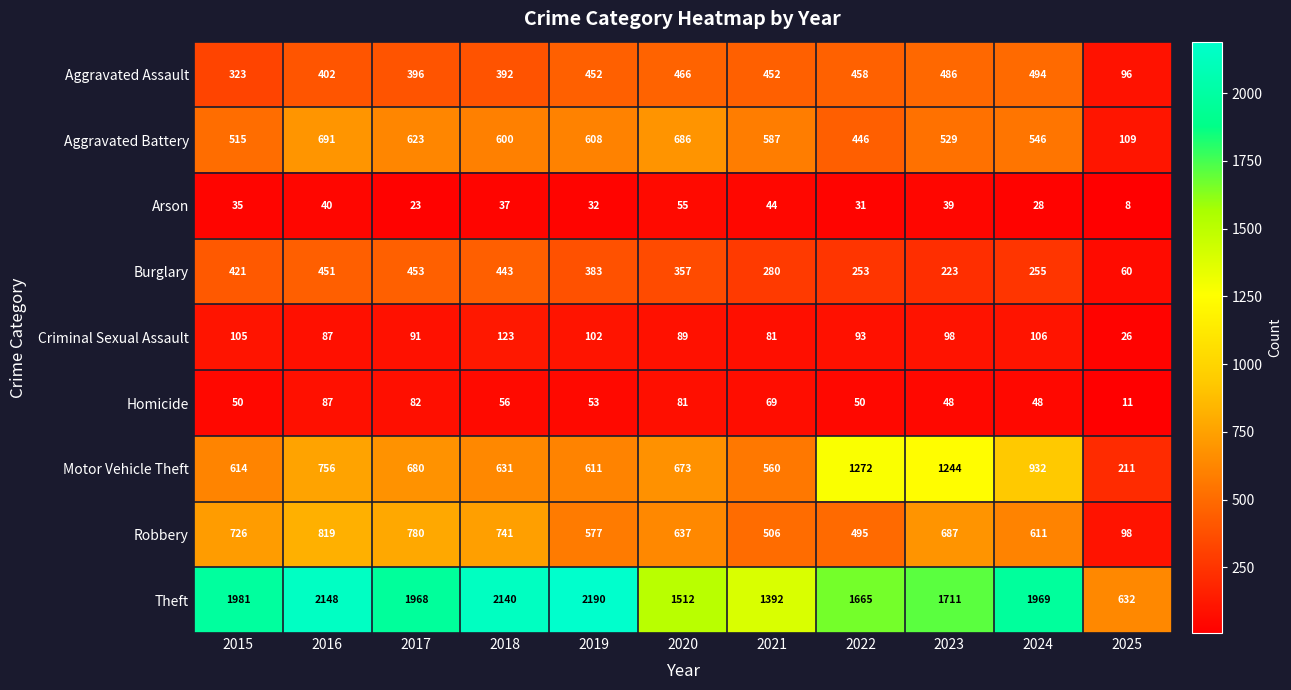

What is the difference between the Aggravated Assault values at 2021 and 2015?

129